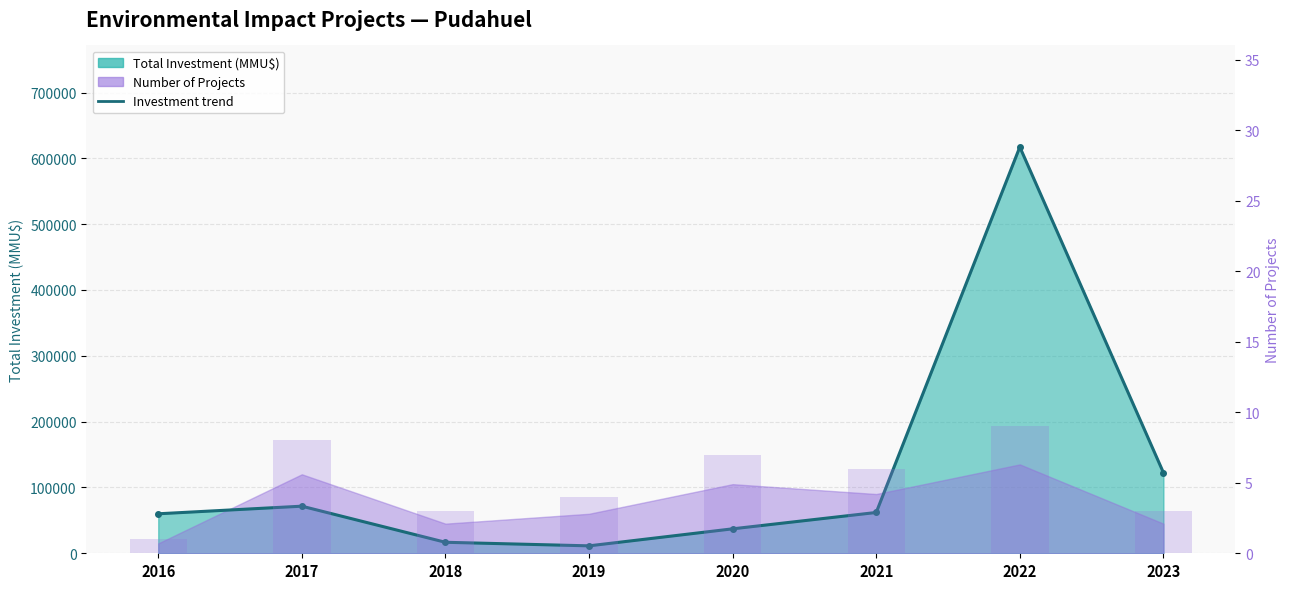

What is the sum of the Investment trend values at 2018 and 2023?

139211